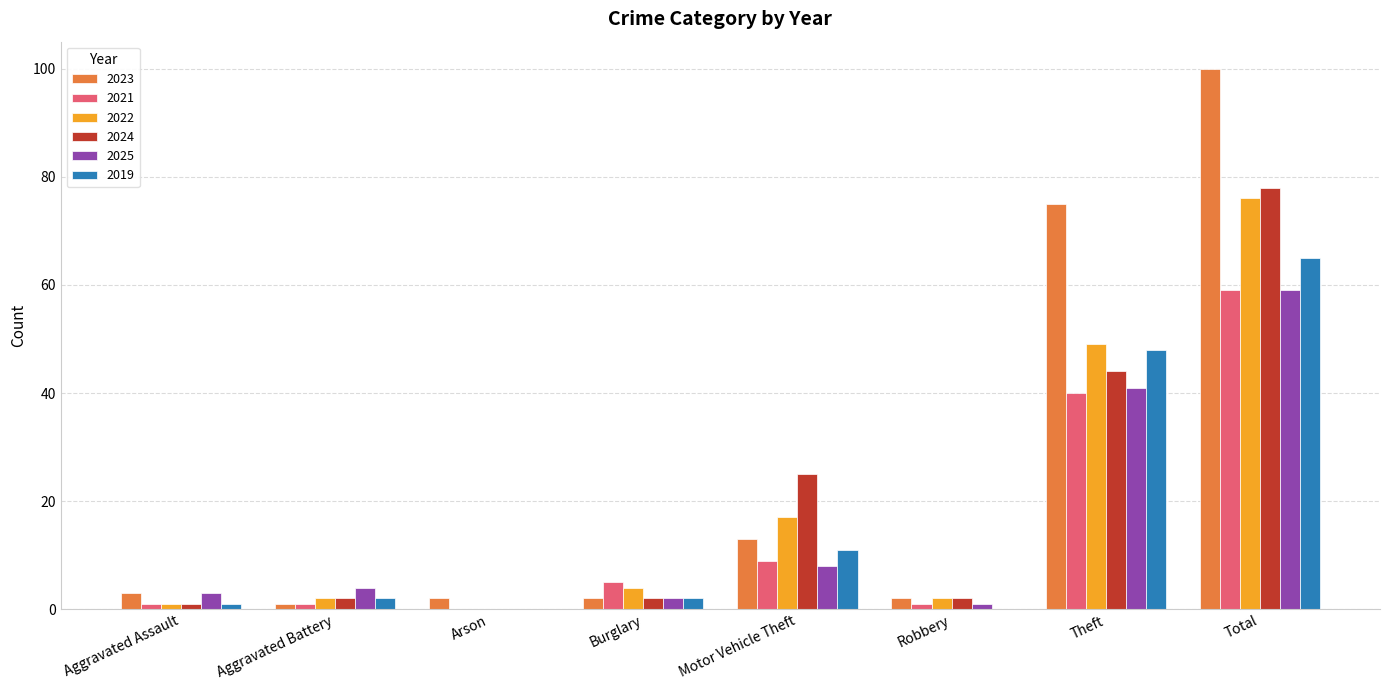

Which category has the highest value across all series?

Total